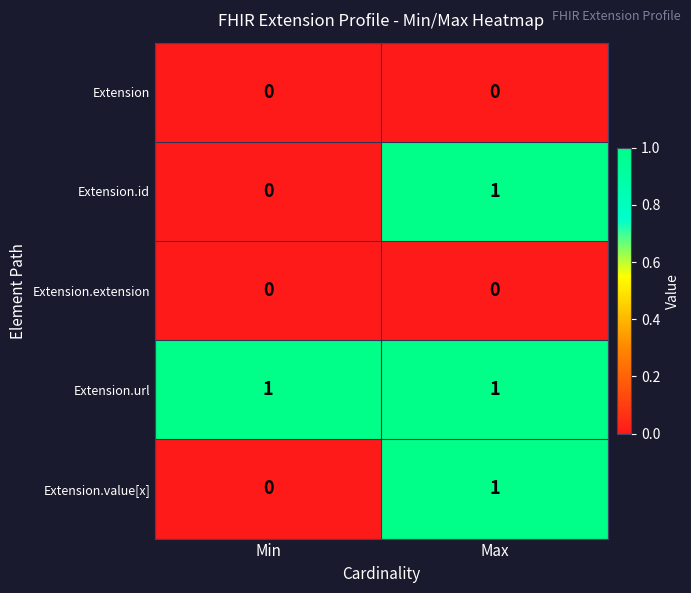

Rank the categories by Extension.value[x] value from highest to lowest.

Max, Min